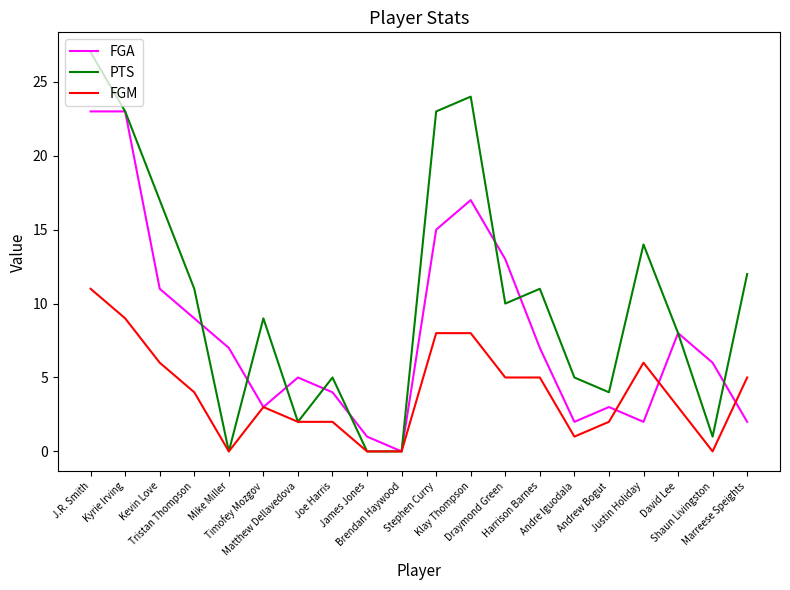

Which series has the largest total across all categories?

PTS